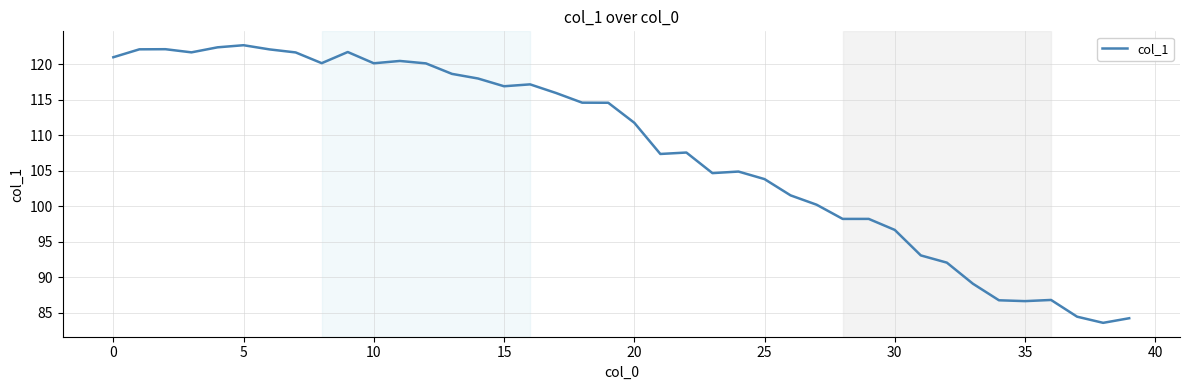

Count the number of values greater than 114.

20